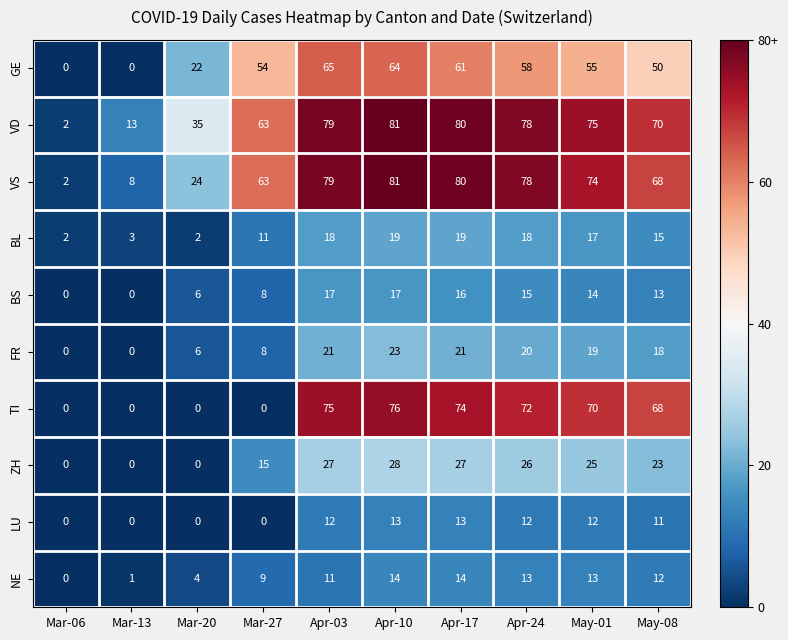

What is the difference between the maximum and minimum values in the TI series?

76